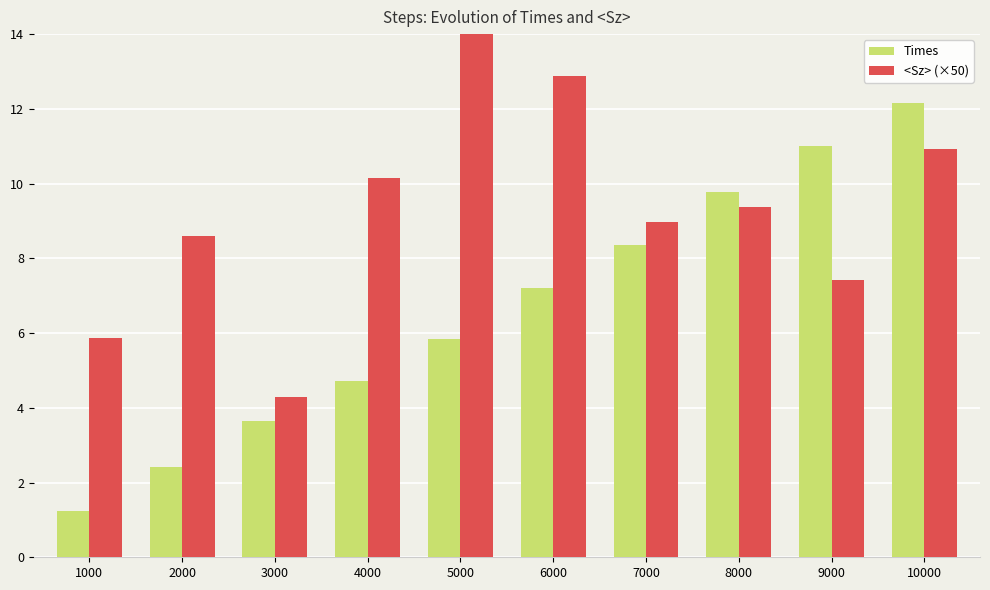

True or false: Times has a value of 7.2 at 6000.

True